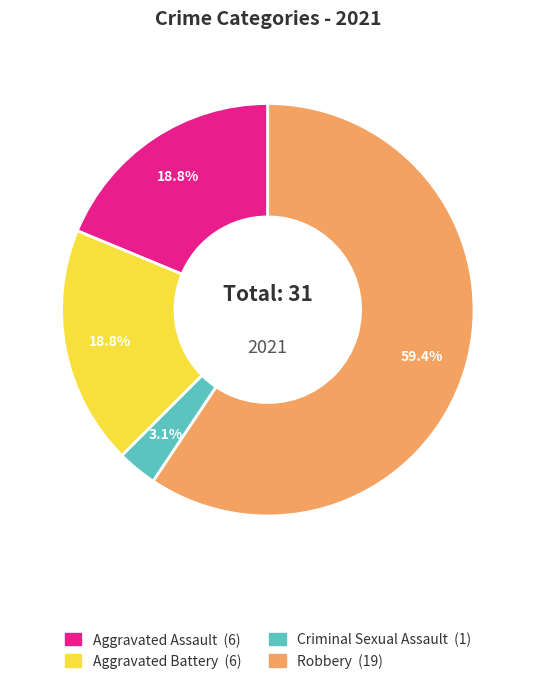

Which slice is the largest?

Robbery